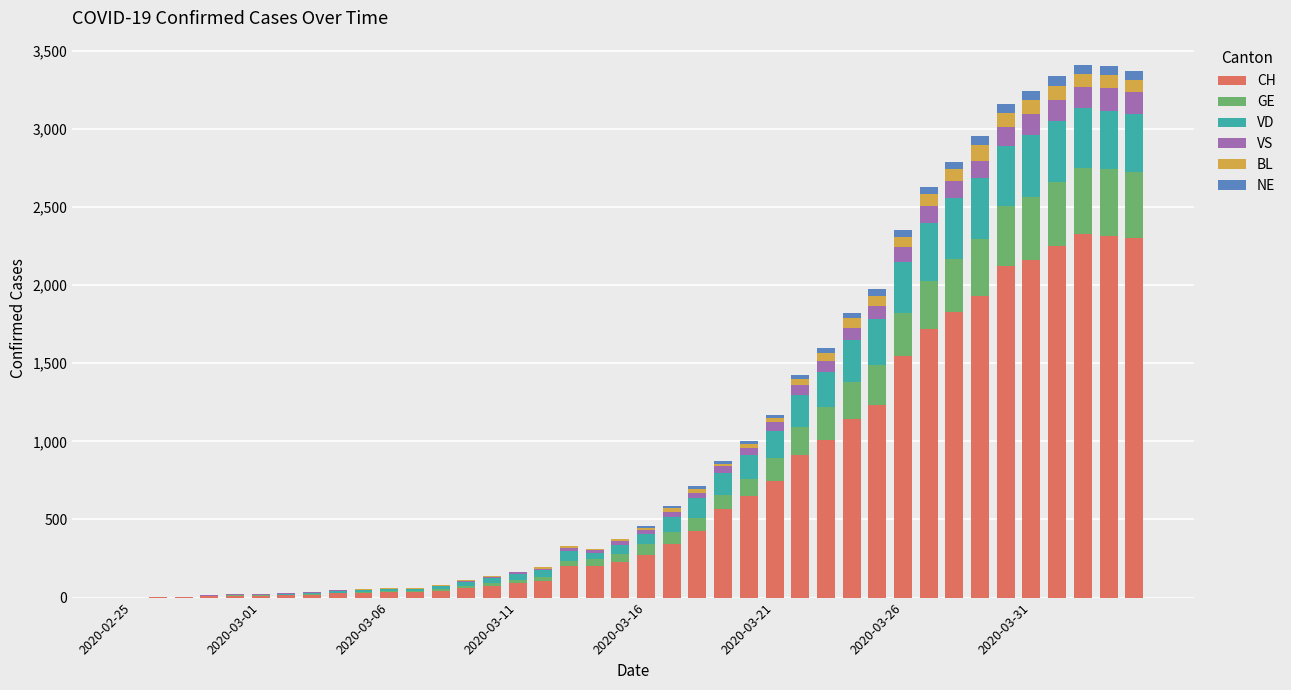

What is the highest value of the CH series?

2324